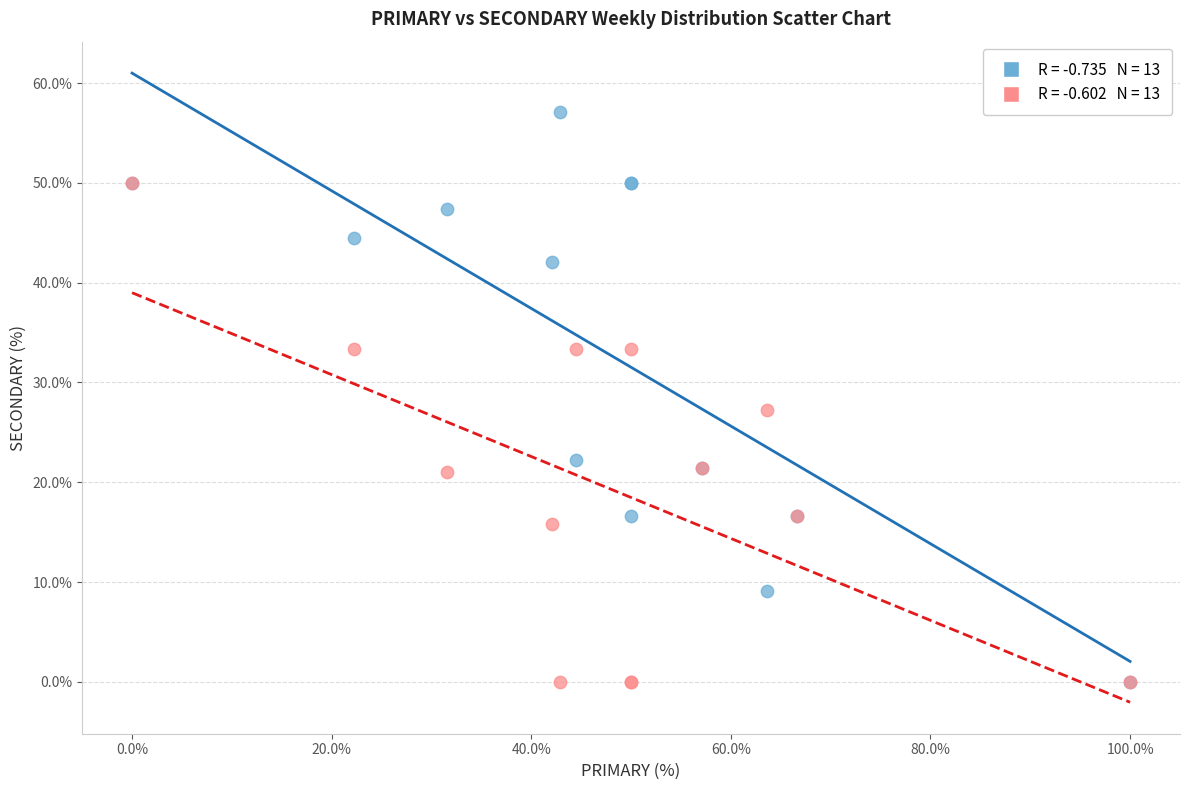

Across all series, what Y value is closest to 28?

27.3